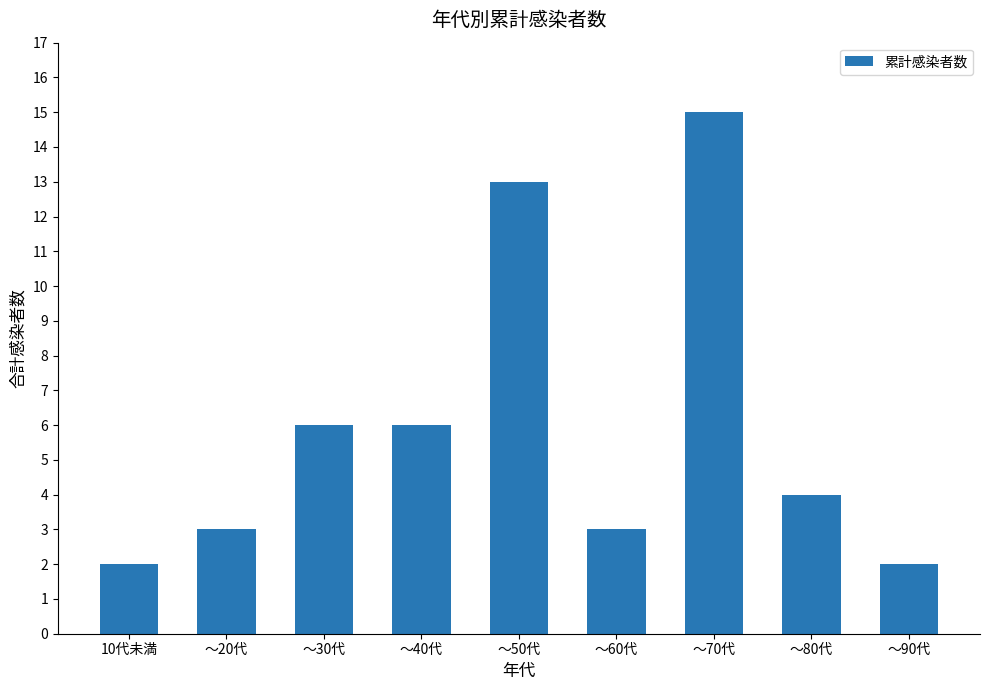

Count the number of data series in this chart.

1